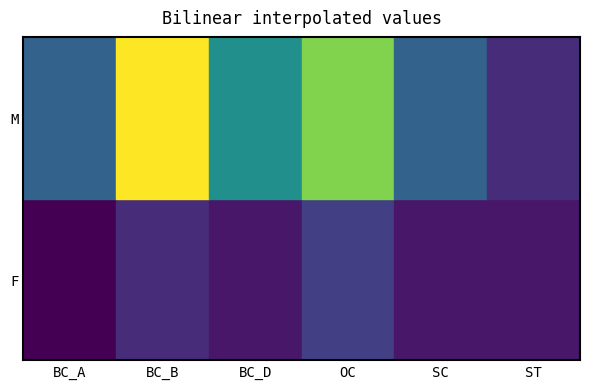

Rank the categories by M value from highest to lowest.

BC_B, OC, BC_D, BC_A, SC, ST